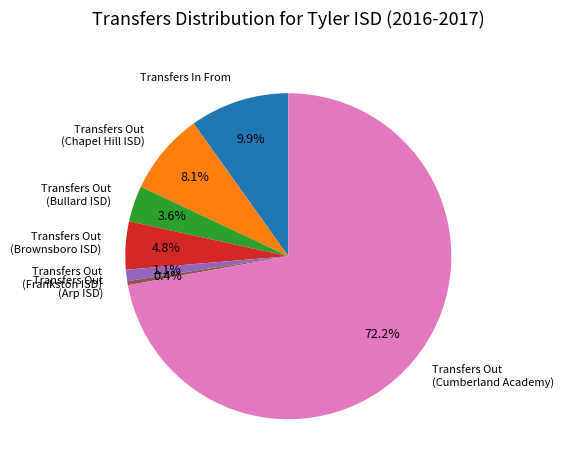

Is there any slice that represents more than half of the pie?

Yes